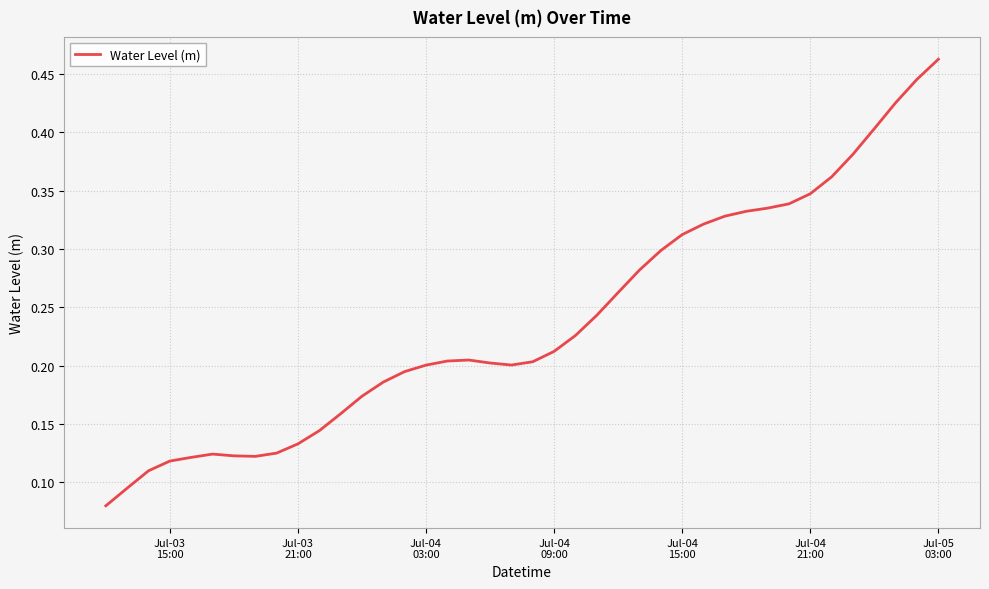

What is the maximum value shown in the chart?

0.5